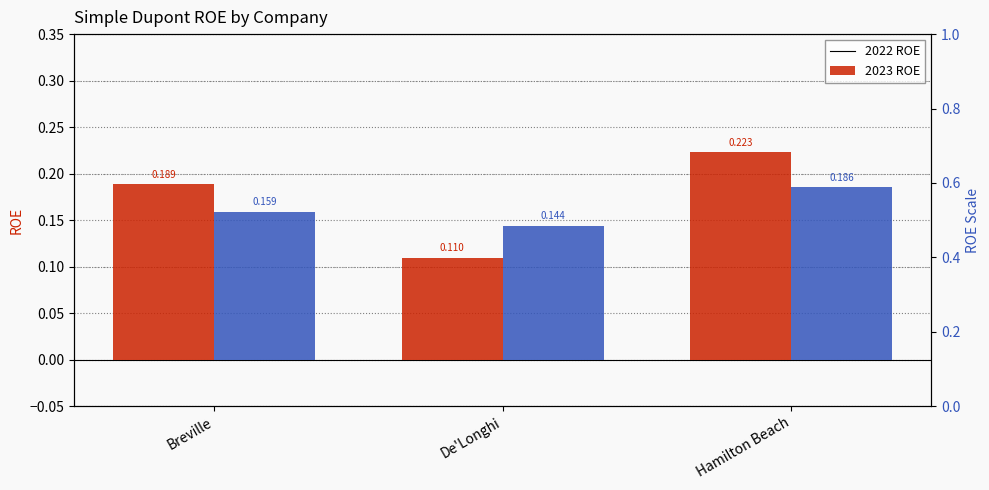

List the series in order of their peak value, highest first.

2022, 2023